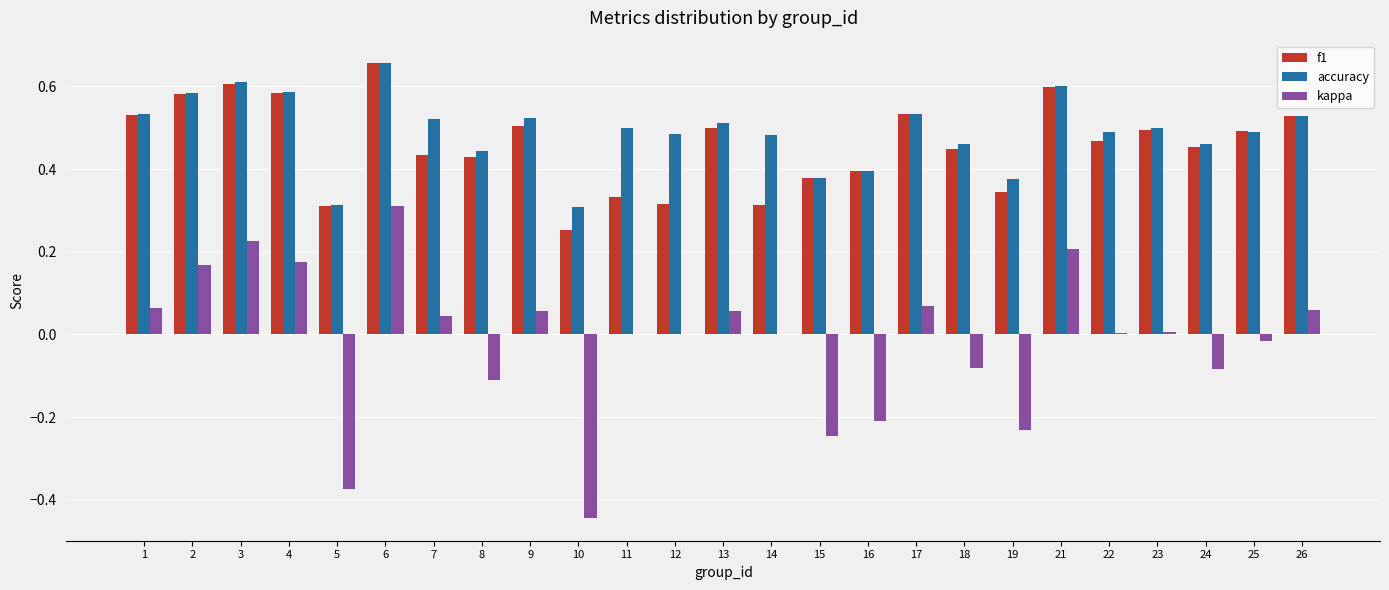

What is the total value across all series at 4?

1.3